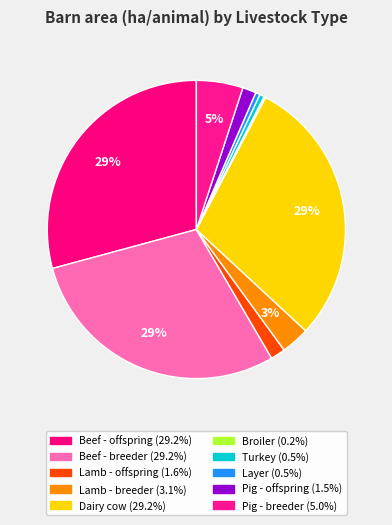

What is the smallest slice in the pie chart?

Broiler